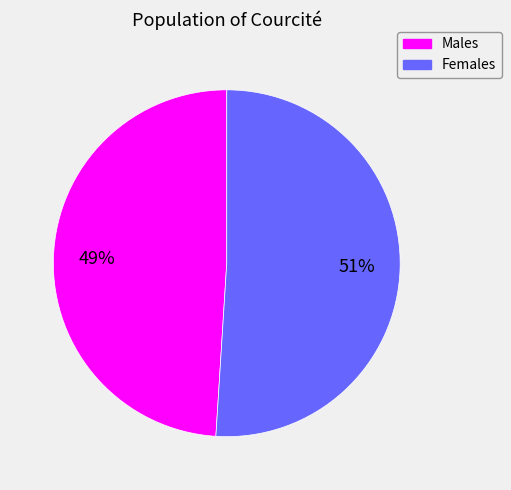

What is the ratio of the value at Males to the value at Females?

1.0